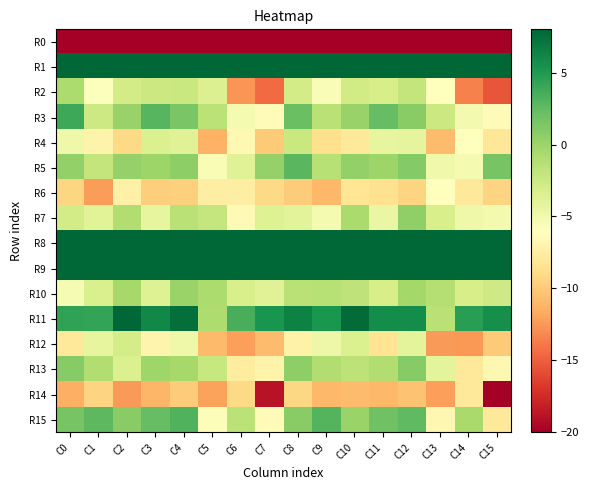

At which category is the sum across all series the highest?

C8